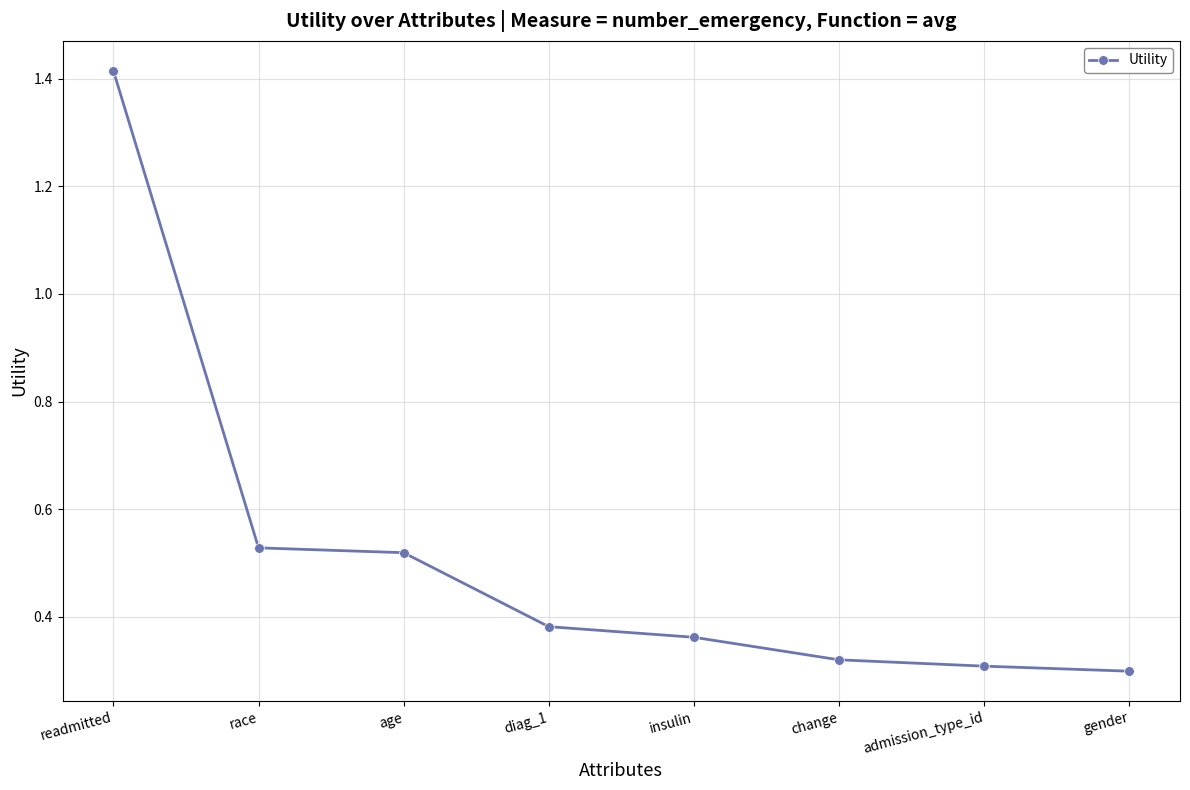

What is the label of the 2nd point from the right?

admission_type_id